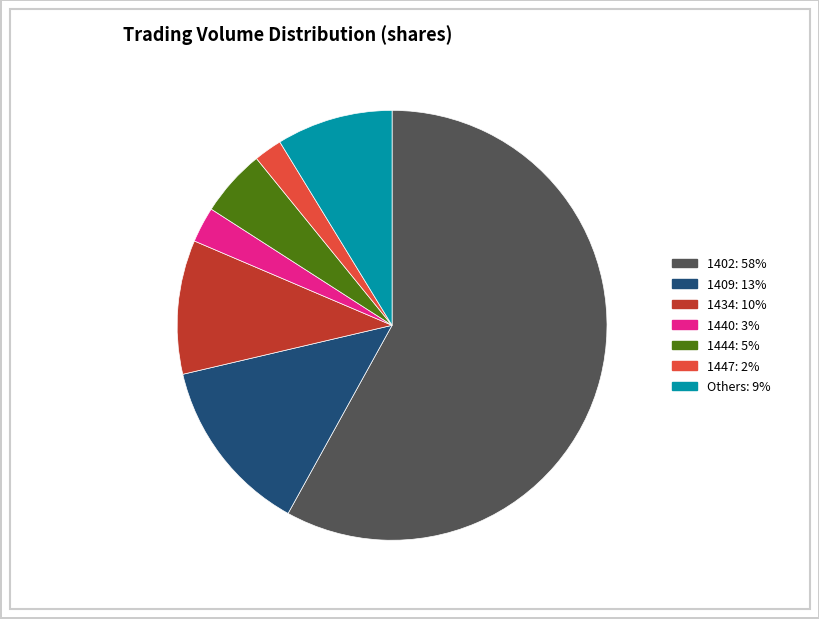

Approximately how many times larger is the value at 1409: 13% compared to Others: 9%?

1.5